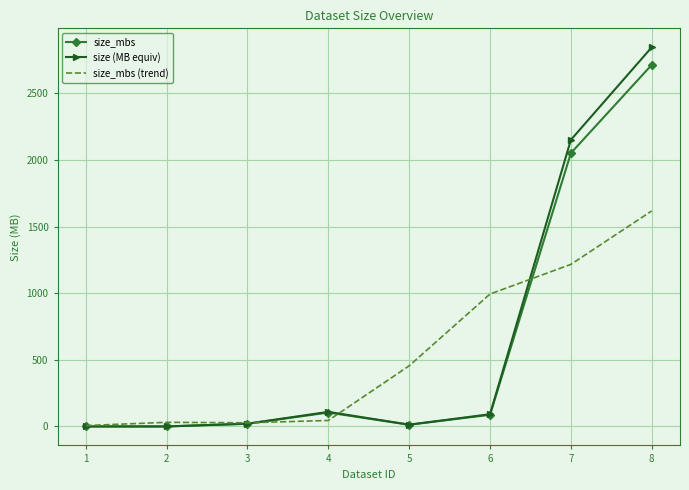

What is the difference between the maximum and minimum values in the size_mbs series?

2714.4